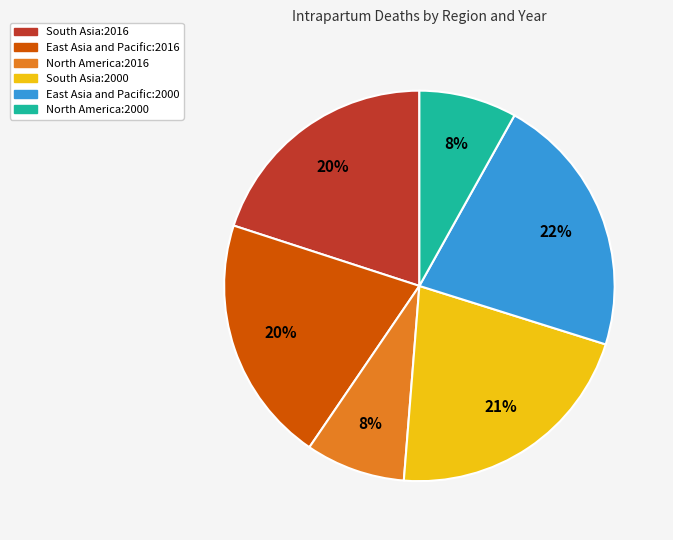

What is the ratio of the value at North America:2016 to the value at North America:2000?

1.0